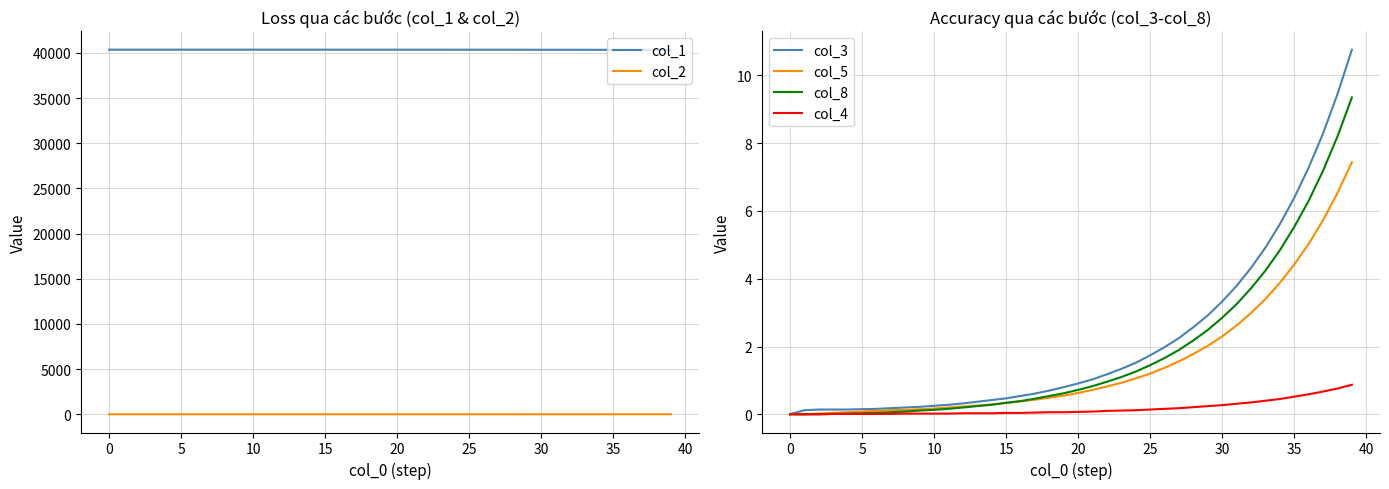

Is this an area chart (filled region under the line)?

No